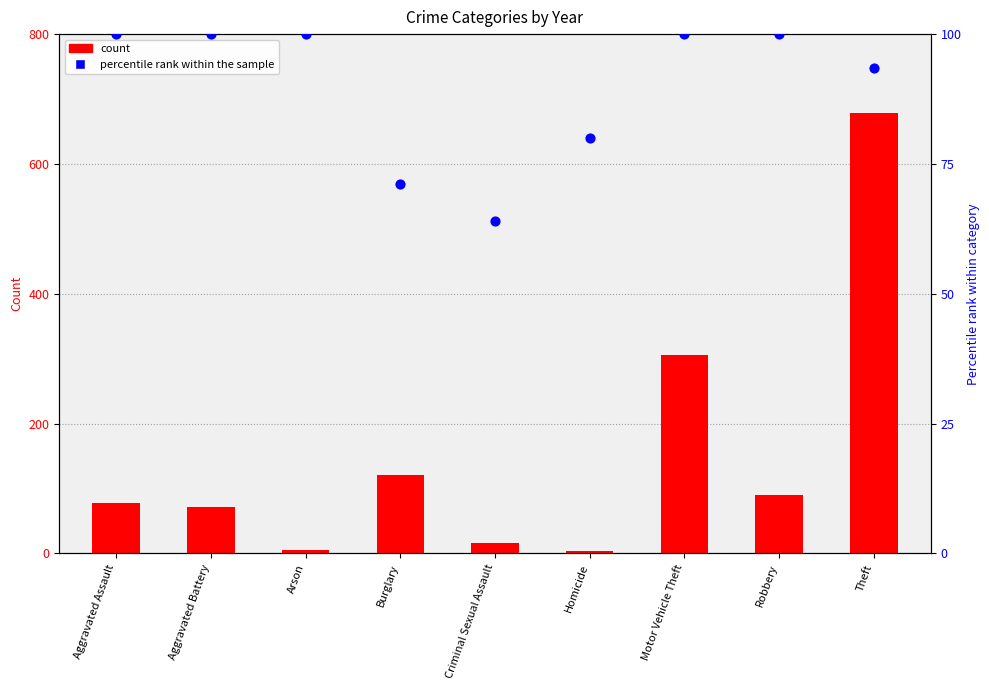

Which series contains the highest Y value?

count